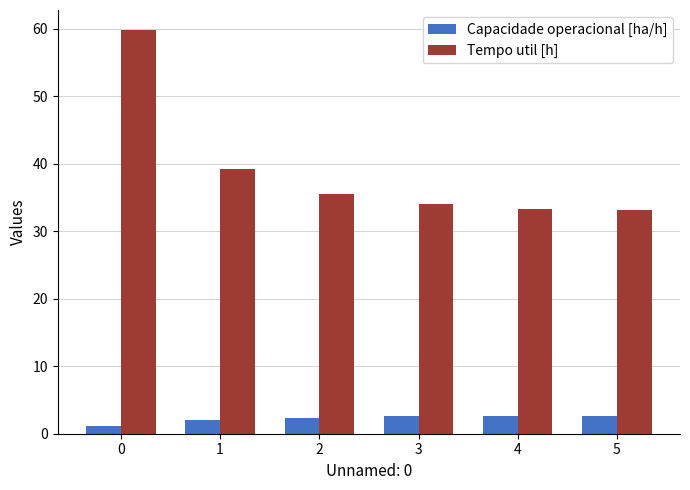

What is the lowest value of the Capacidade operacional [ha/h] series?

1.2